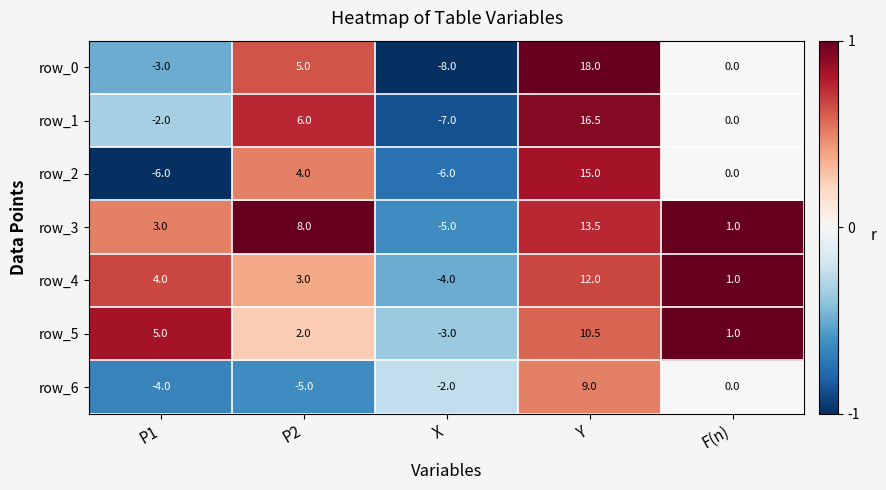

Is it true that row_6 equals 0.7 at Y?

False